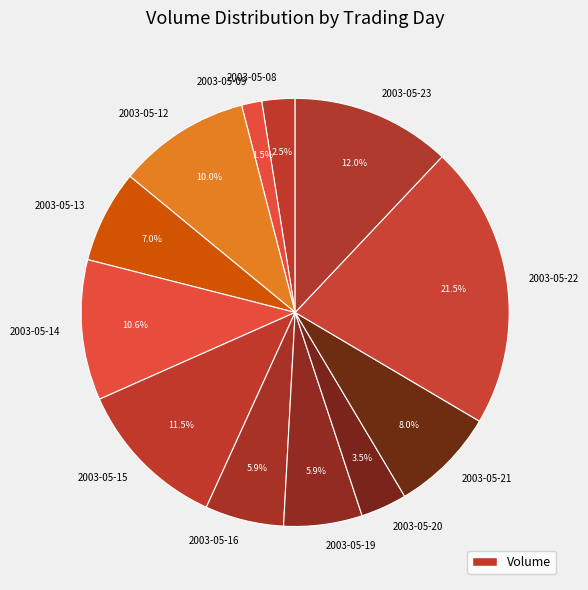

To the nearest percent, what portion does 2003-05-23 represent?

12%